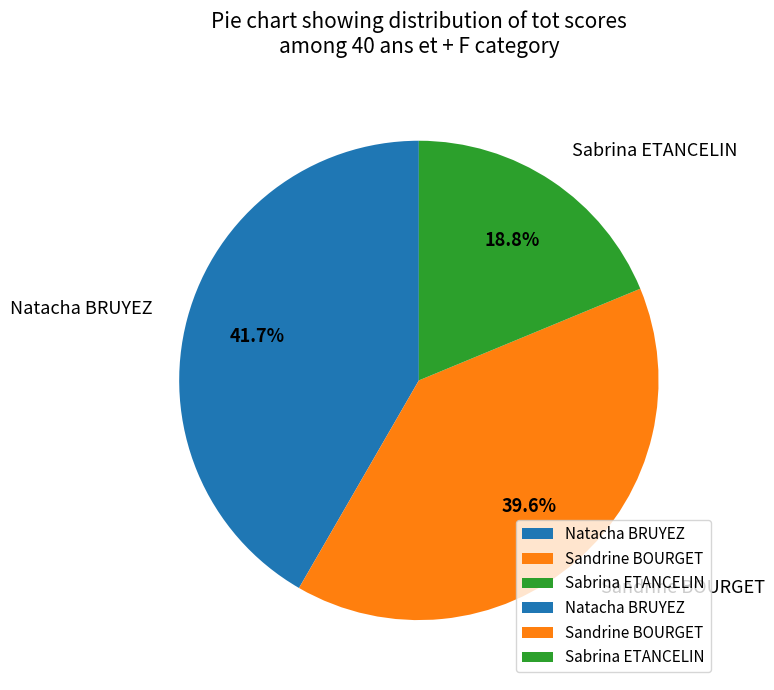

Is there a majority slice in this chart?

No